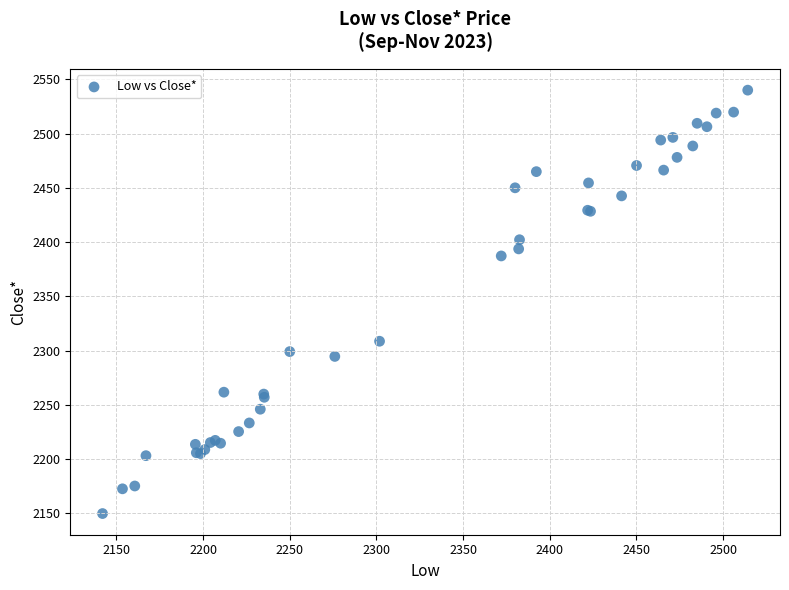

What Y value in the scatter plot is closest to 2344?

2308.7